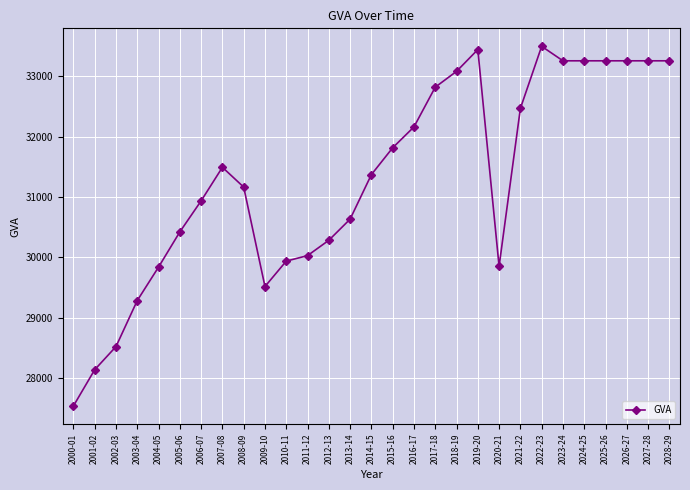

The chart shows a value of 8480 at 2015-16. True or false?

False